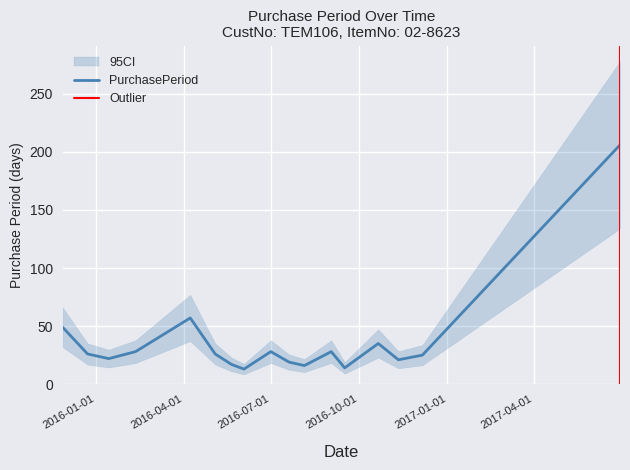

Reading left to right, extract all data points from this chart.

49	26	22	28	57	26	17	13	28	19	16	28	14	35	21	25	206